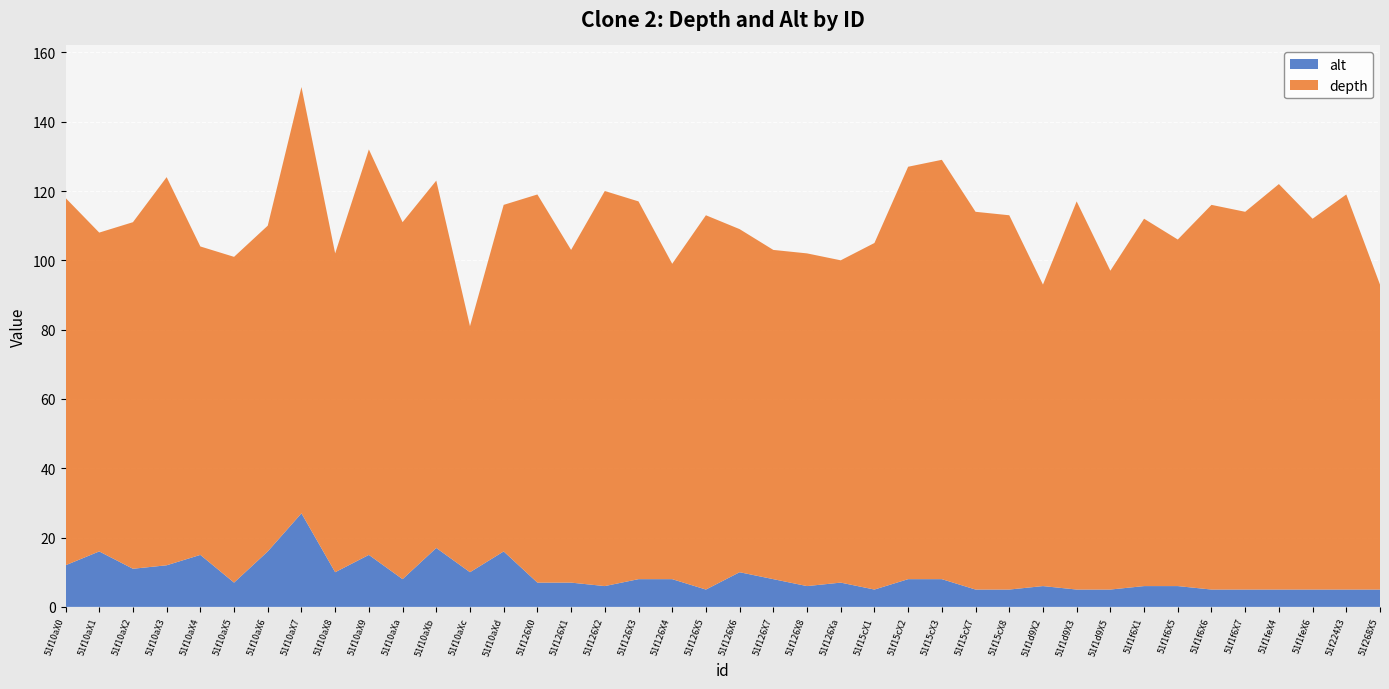

Reading right to left, what are all the values shown in this chart?

depth: 51f268X5=88	51f224X3=114	51f1feX6=107	51f1feX4=117	51f1f6X7=109	51f1f6X6=111	51f1f6X5=100	51f1f6X1=106	51f1d9X5=92	51f1d9X3=112	51f1d9X2=87	51f15cX8=108	51f15cX7=109	51f15cX3=121	51f15cX2=119	51f15cX1=100	51f126Xa=93	51f126X8=96	51f126X7=95	51f126X6=99	51f126X5=108	51f126X4=91	51f126X3=109	51f126X2=114	51f126X1=96	51f126X0=112	51f10aXd=100	51f10aXc=71	51f10aXb=106	51f10aXa=103	51f10aX9=117	51f10aX8=92	51f10aX7=123	51f10aX6=94	51f10aX5=94	51f10aX4=89	51f10aX3=112	51f10aX2=100	51f10aX1=92	51f10aX0=106
alt: 51f268X5=5	51f224X3=5	51f1feX6=5	51f1feX4=5	51f1f6X7=5	51f1f6X6=5	51f1f6X5=6	51f1f6X1=6	51f1d9X5=5	51f1d9X3=5	51f1d9X2=6	51f15cX8=5	51f15cX7=5	51f15cX3=8	51f15cX2=8	51f15cX1=5	51f126Xa=7	51f126X8=6	51f126X7=8	51f126X6=10	51f126X5=5	51f126X4=8	51f126X3=8	51f126X2=6	51f126X1=7	51f126X0=7	51f10aXd=16	51f10aXc=10	51f10aXb=17	51f10aXa=8	51f10aX9=15	51f10aX8=10	51f10aX7=27	51f10aX6=16	51f10aX5=7	51f10aX4=15	51f10aX3=12	51f10aX2=11	51f10aX1=16	51f10aX0=12